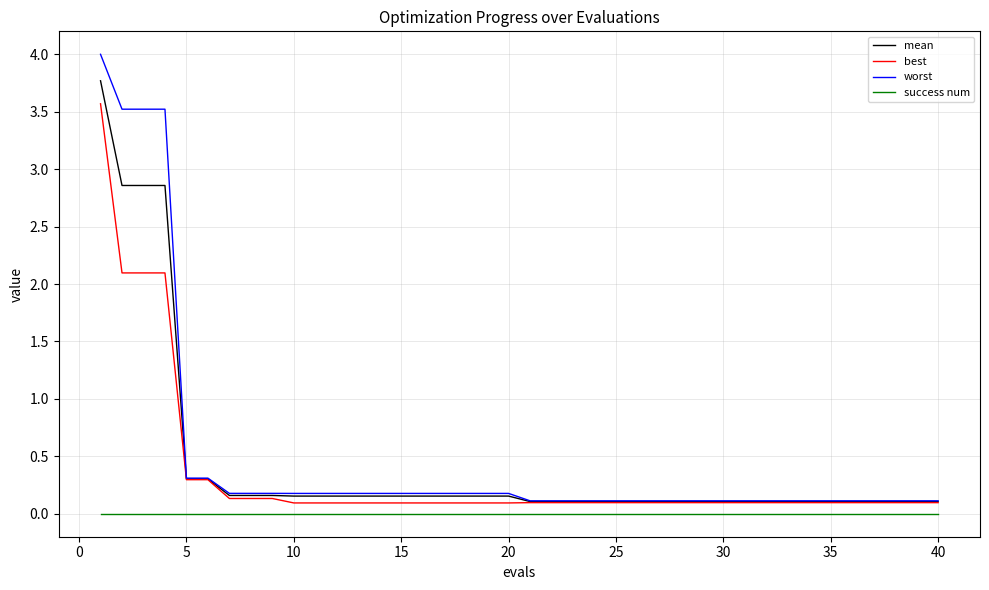

What is the lowest value of the mean series?

0.1